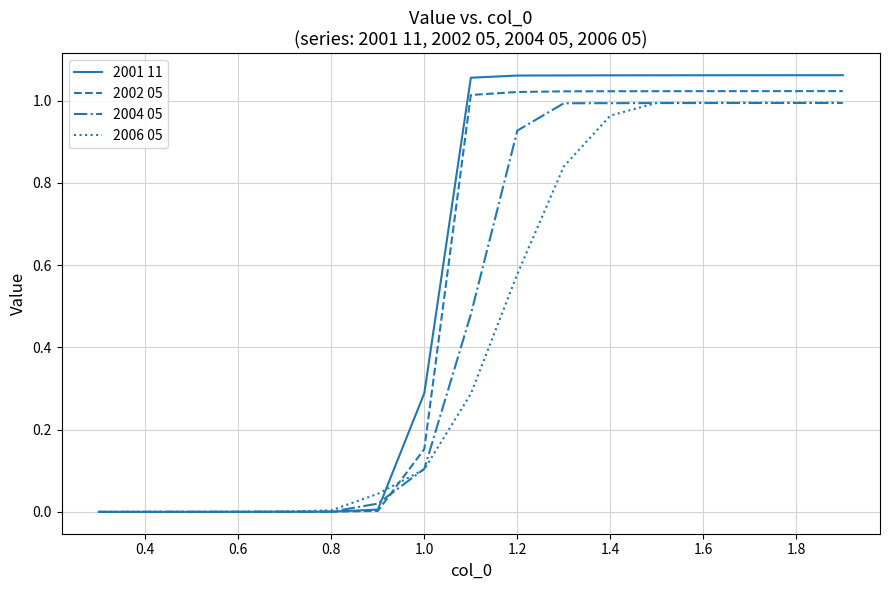

Rank the series by their average value, from highest to lowest.

2001 11, 2002 05, 2004 05, 2006 05